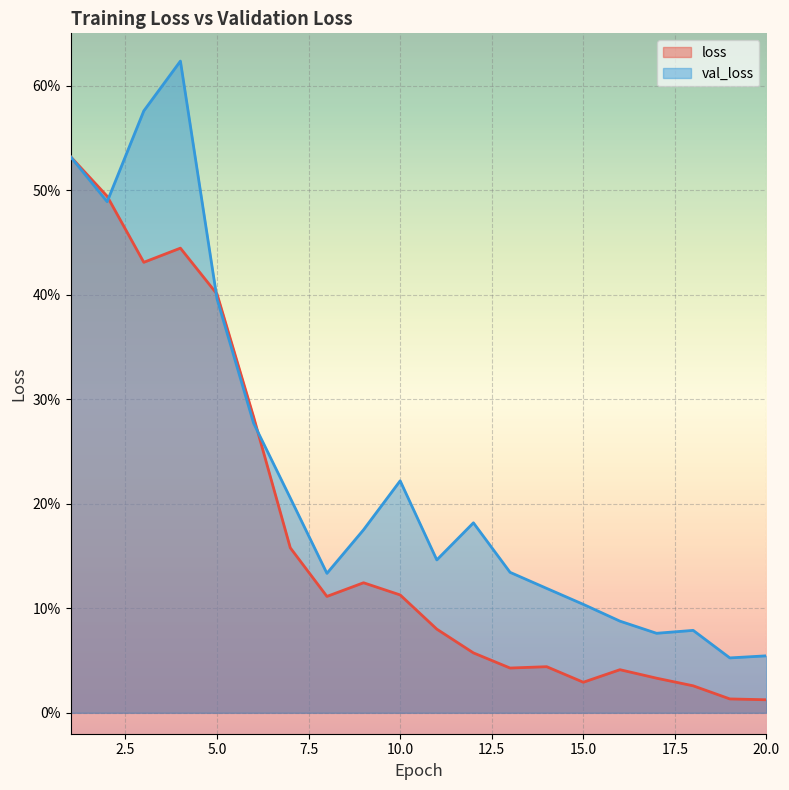

At which label is loss closest to 0?

20